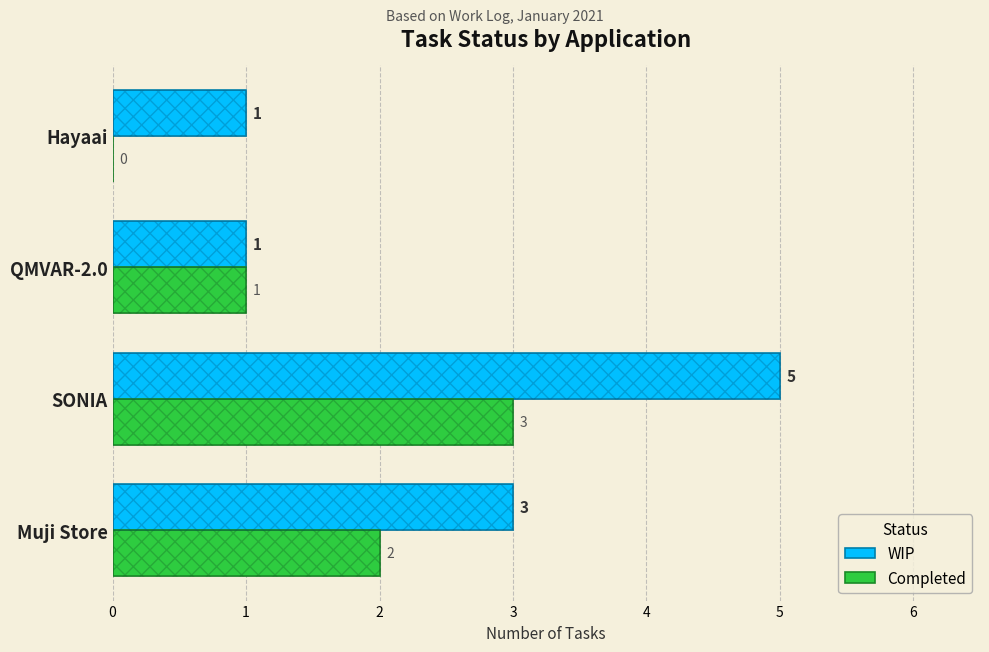

Where is Completed nearest to the value 1?

QMVAR-2.0